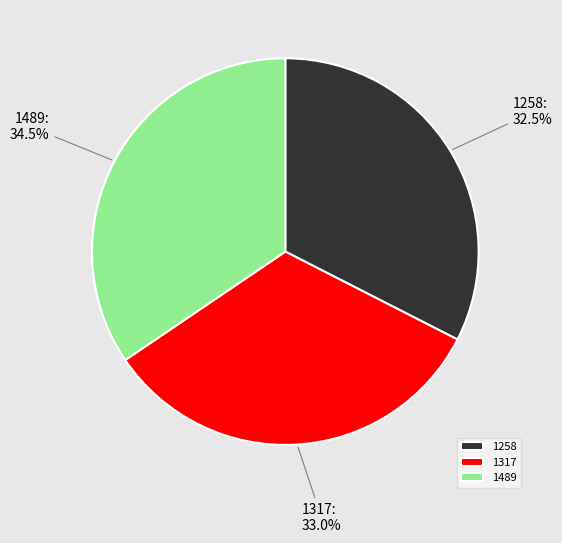

Between 1317 and 1258, which is larger?

1317